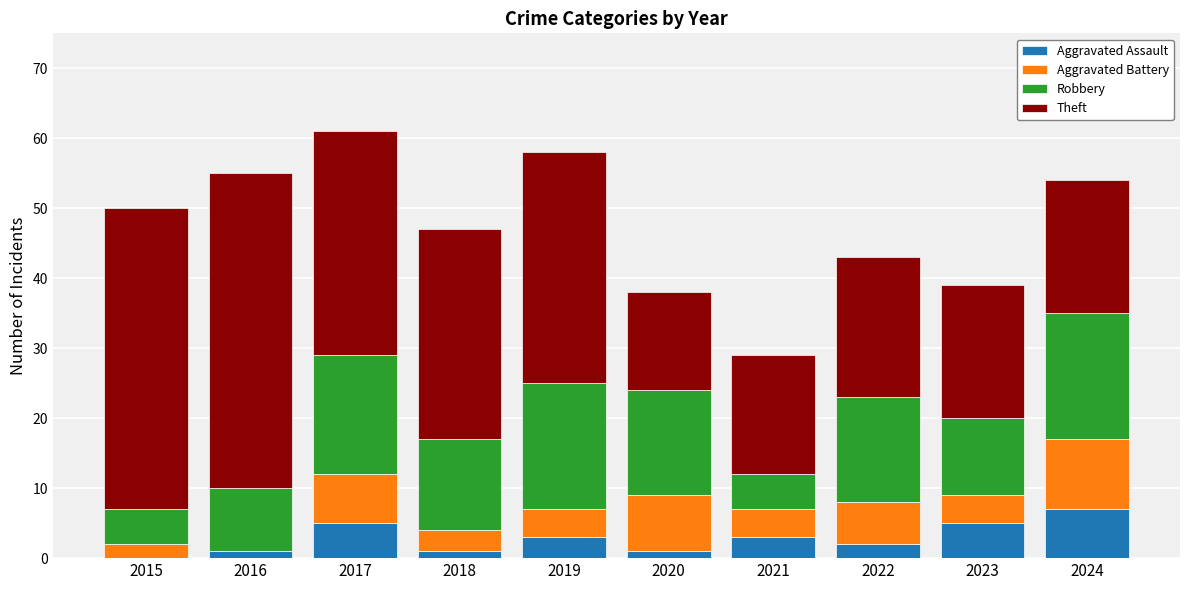

What is the total value across all series at 2017?

61